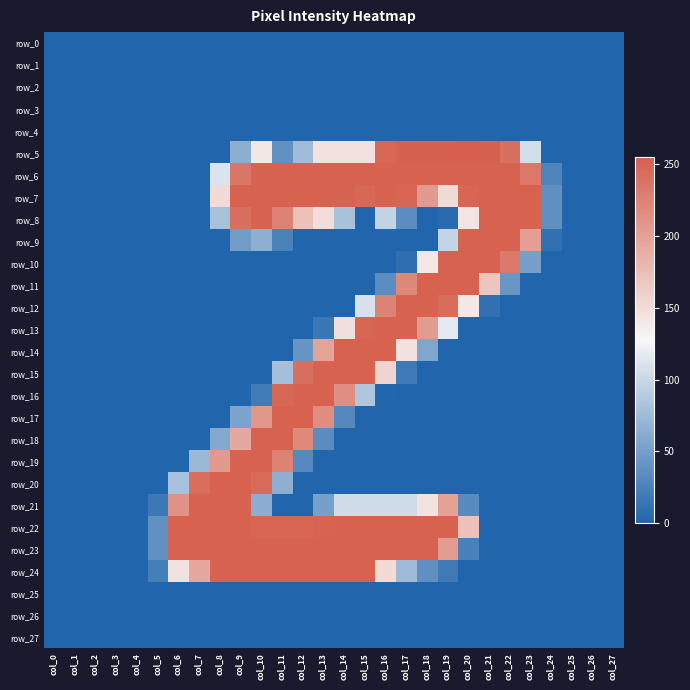

What is the difference between the highest and lowest values at col_16?

253